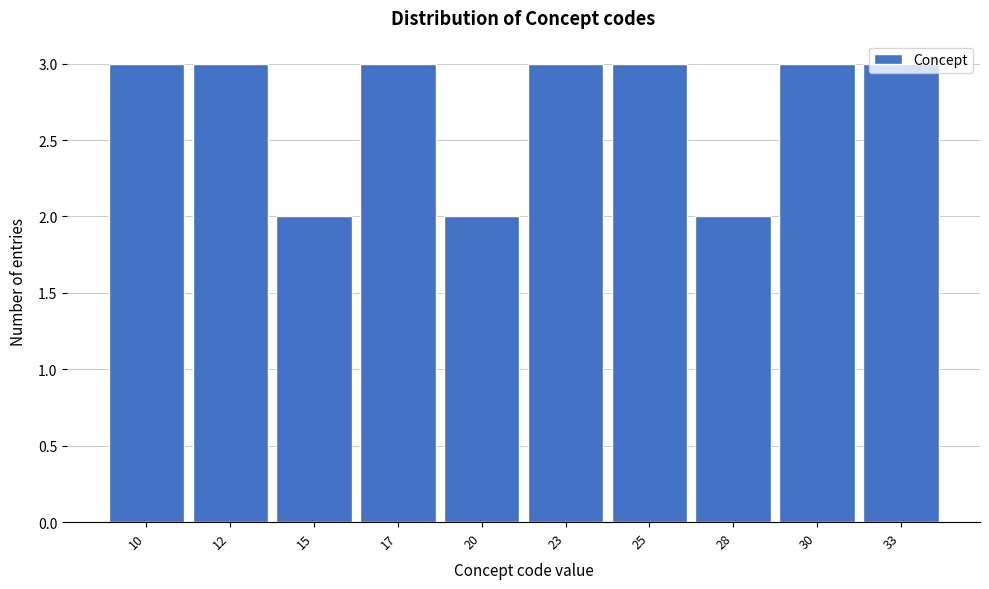

Which has a higher value, 28 or 10?

10